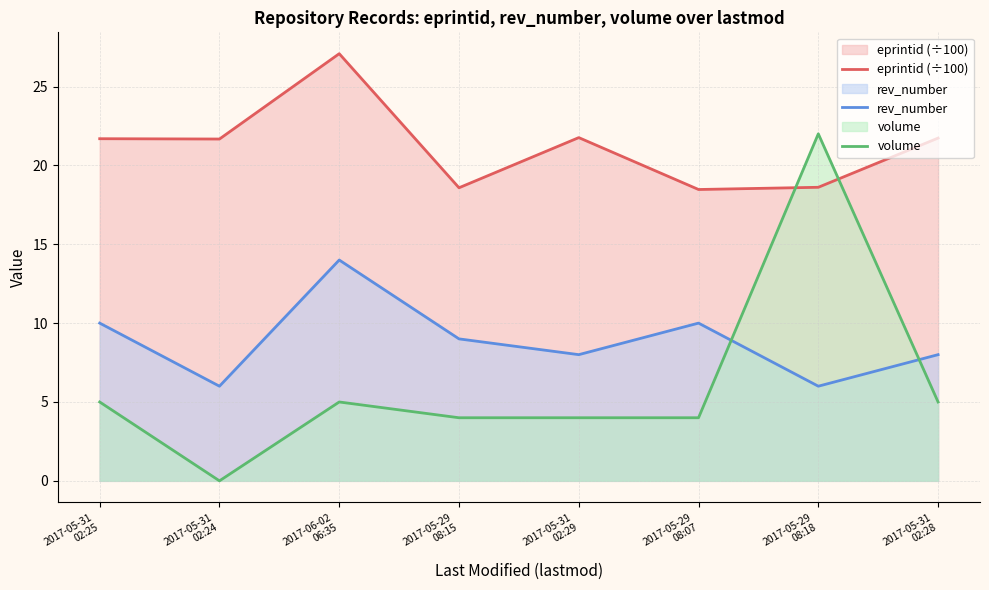

Which series ends up on top after the final intersection of rev_number and volume?

rev_number